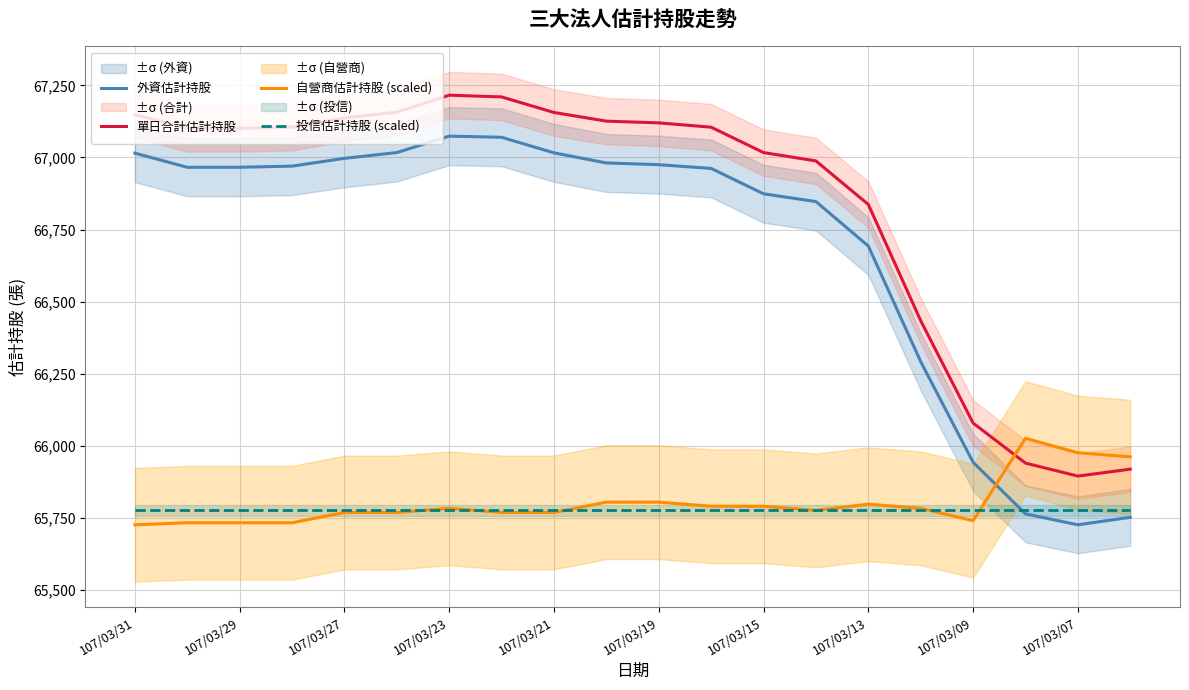

How many intersections are there between 外資估計持股 and 自營商估計持股 (scaled)?

1